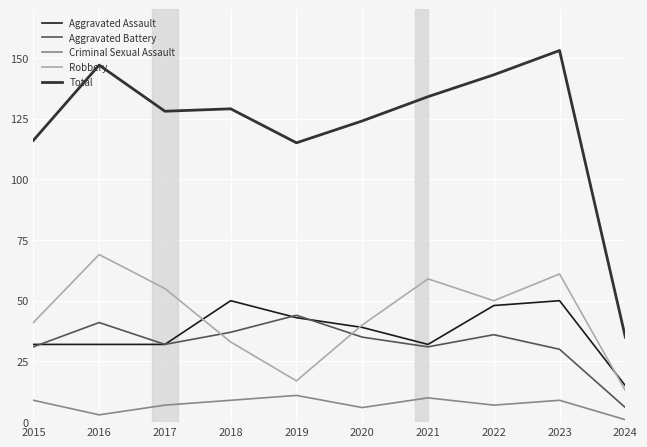

Which series has the largest total across all categories?

Total